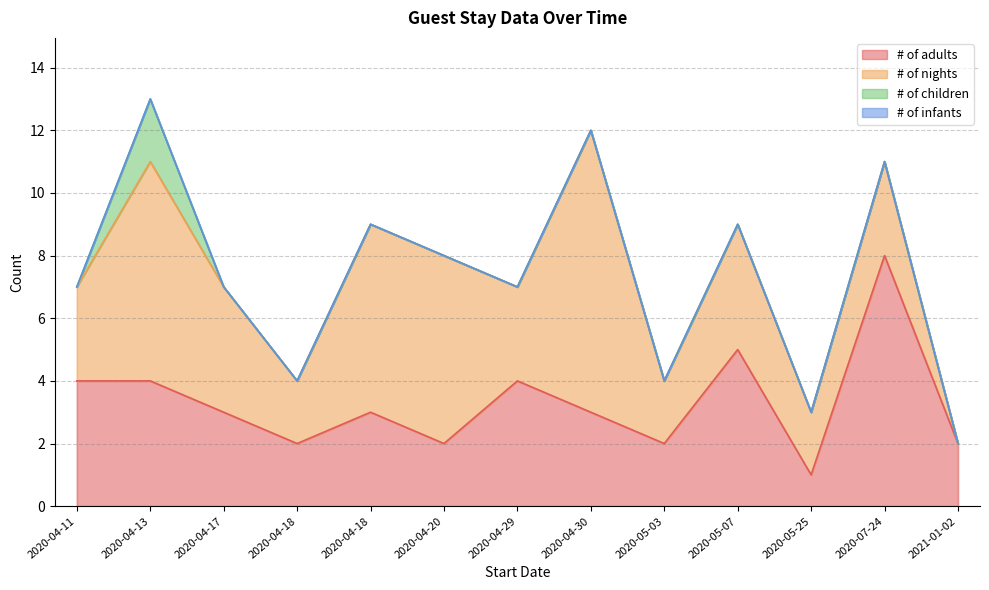

At 2020-05-03, list the series in order from largest to smallest.

# of adults, # of nights, # of children, # of infants